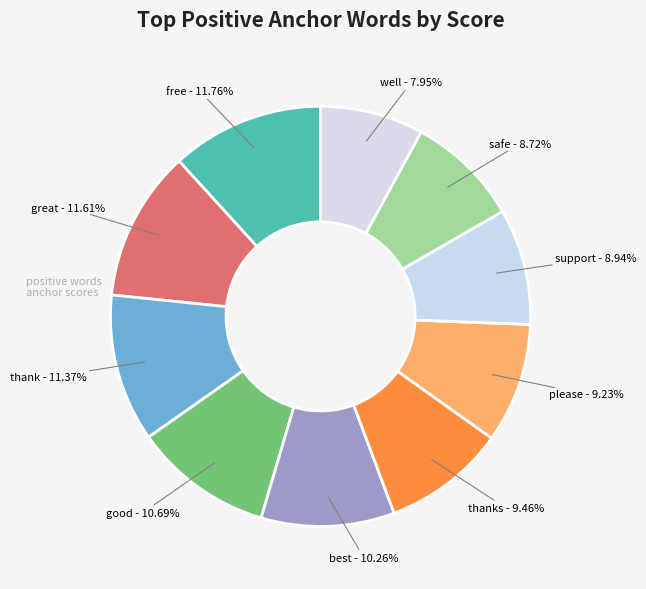

Between best and thanks, which is larger?

best